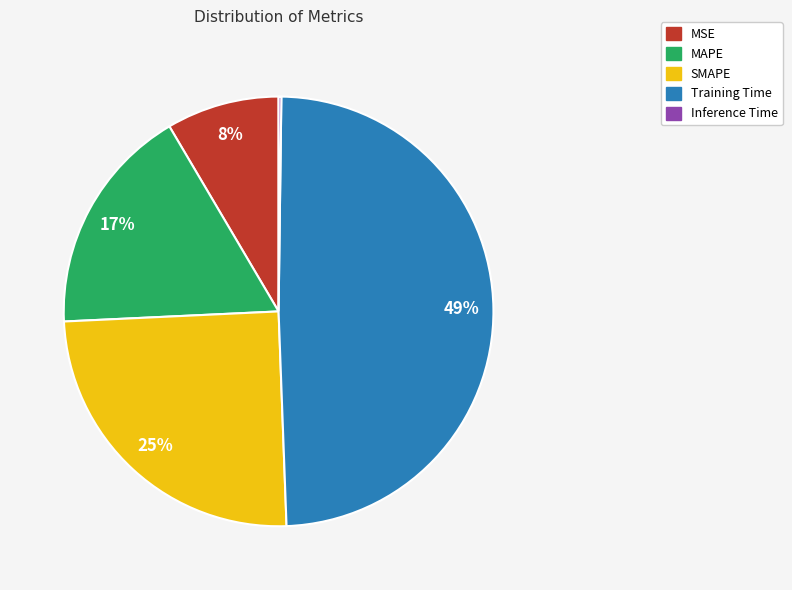

Is there any slice that represents more than half of the pie?

No